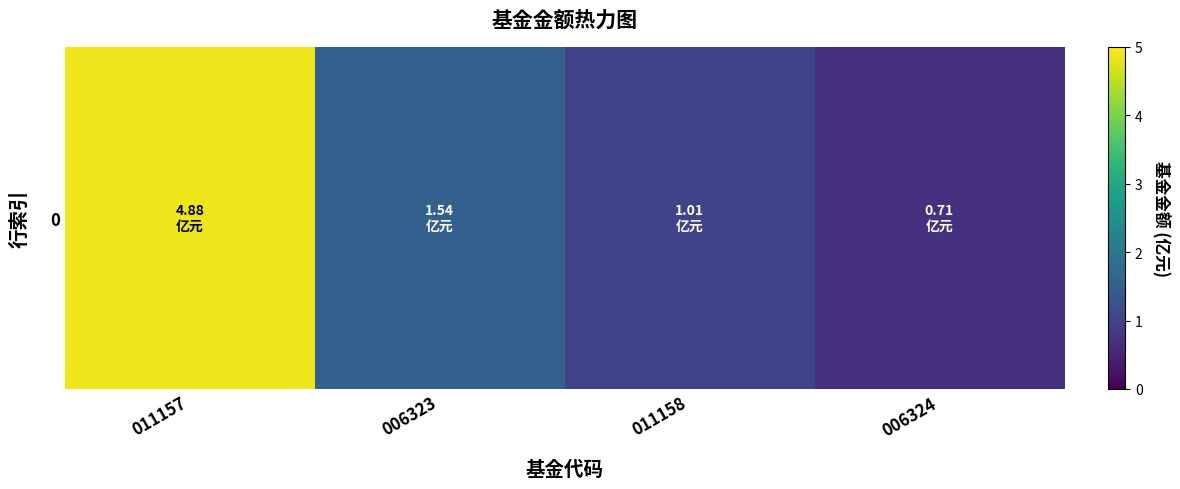

Rank the categories by value from lowest to highest.

006324, 011158, 006323, 011157